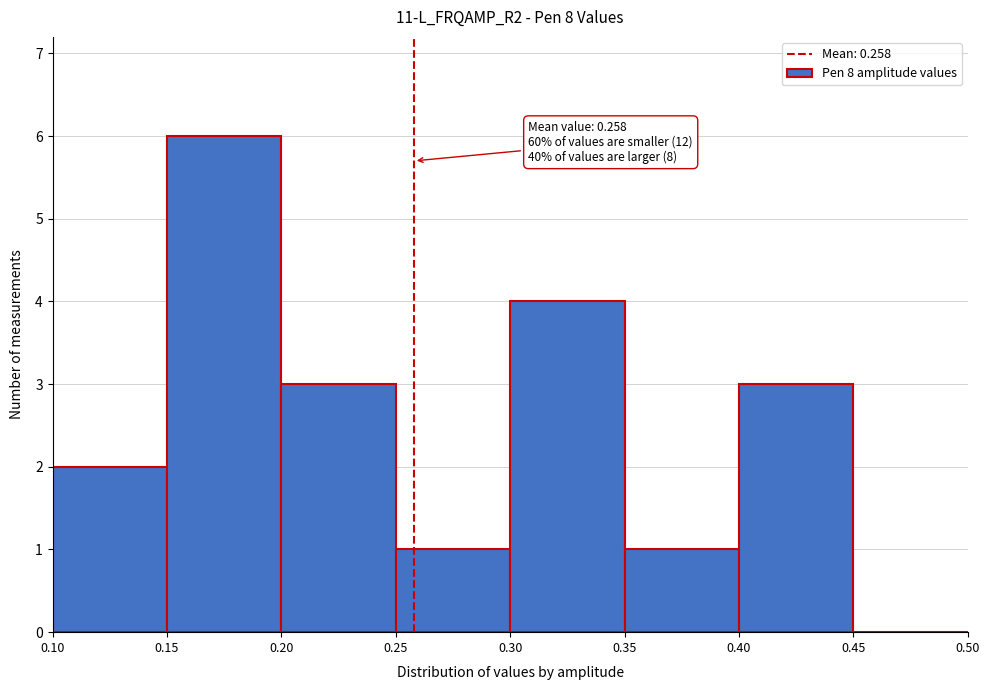

Over which range of the x-axis is the bar tallest?

0.15 to 0.20